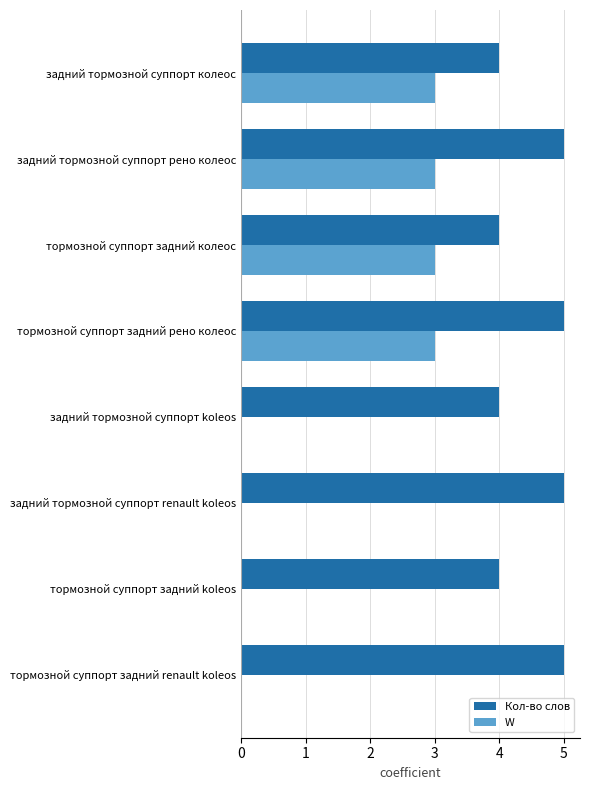

What is the greatest value displayed?

5